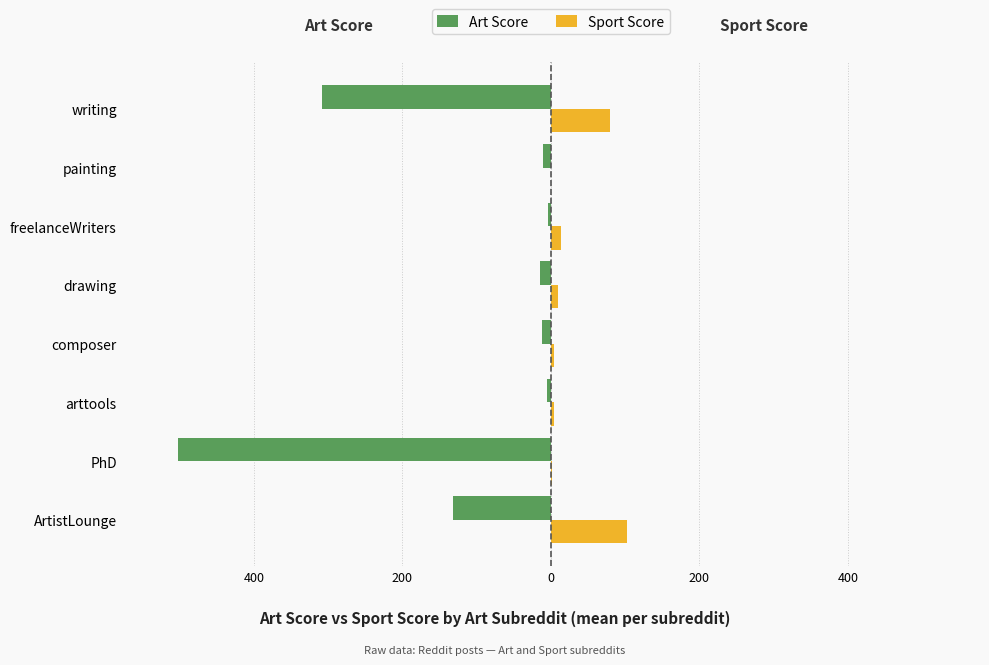

Reading right to left, extract all data points from this chart.

Art Score: -307.6	-10.0	-4.0	-14.0	-11.5	-5.0	-502.7	-132.0
Sport Score: 79.3	0.0	14.0	9.3	4.0	4.0	2.0	102.5